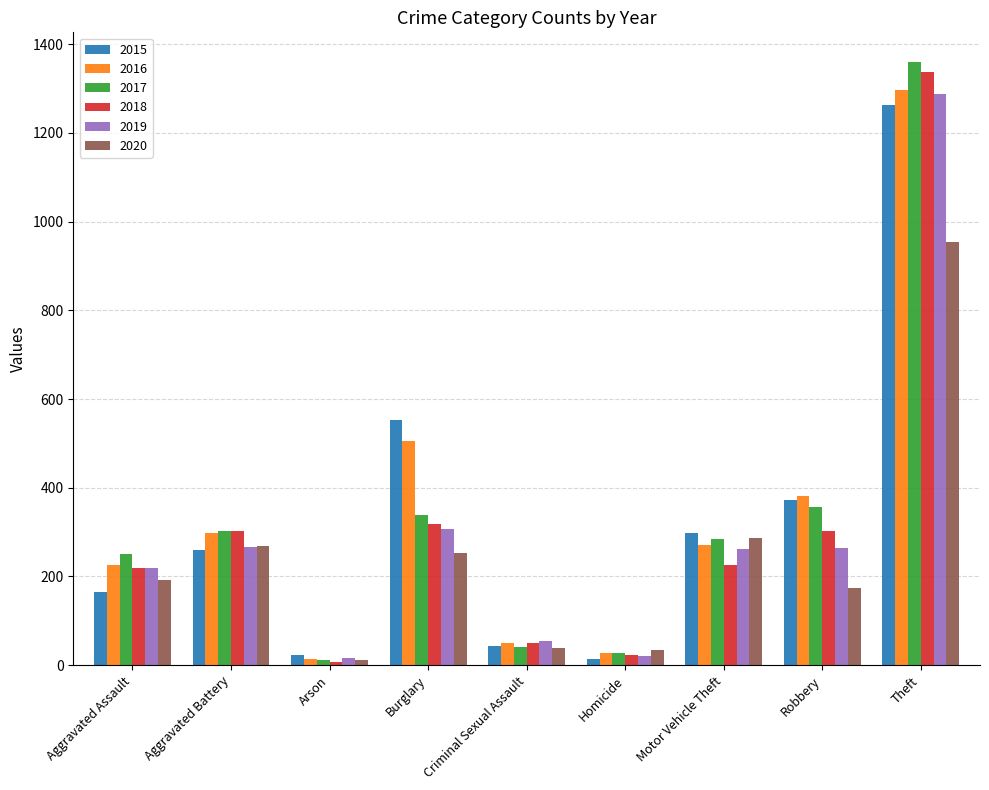

What is the average value of the 2020 series?

246